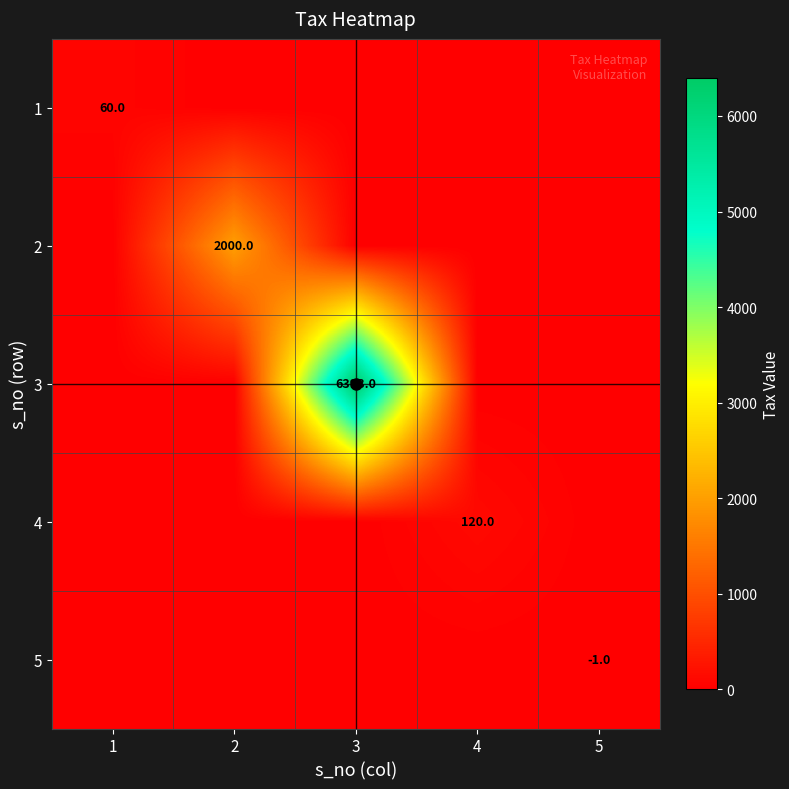

Is it true that 1 equals 24 at 1?

False